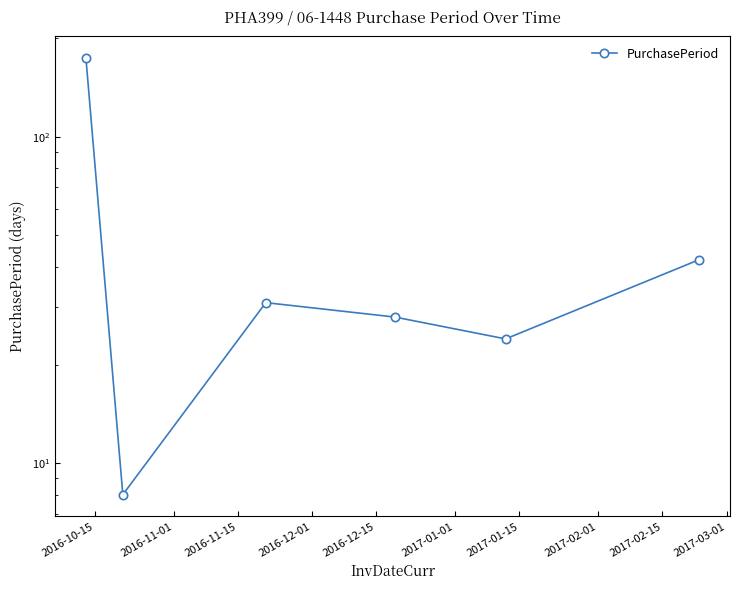

Does the chart have visible grid lines?

No